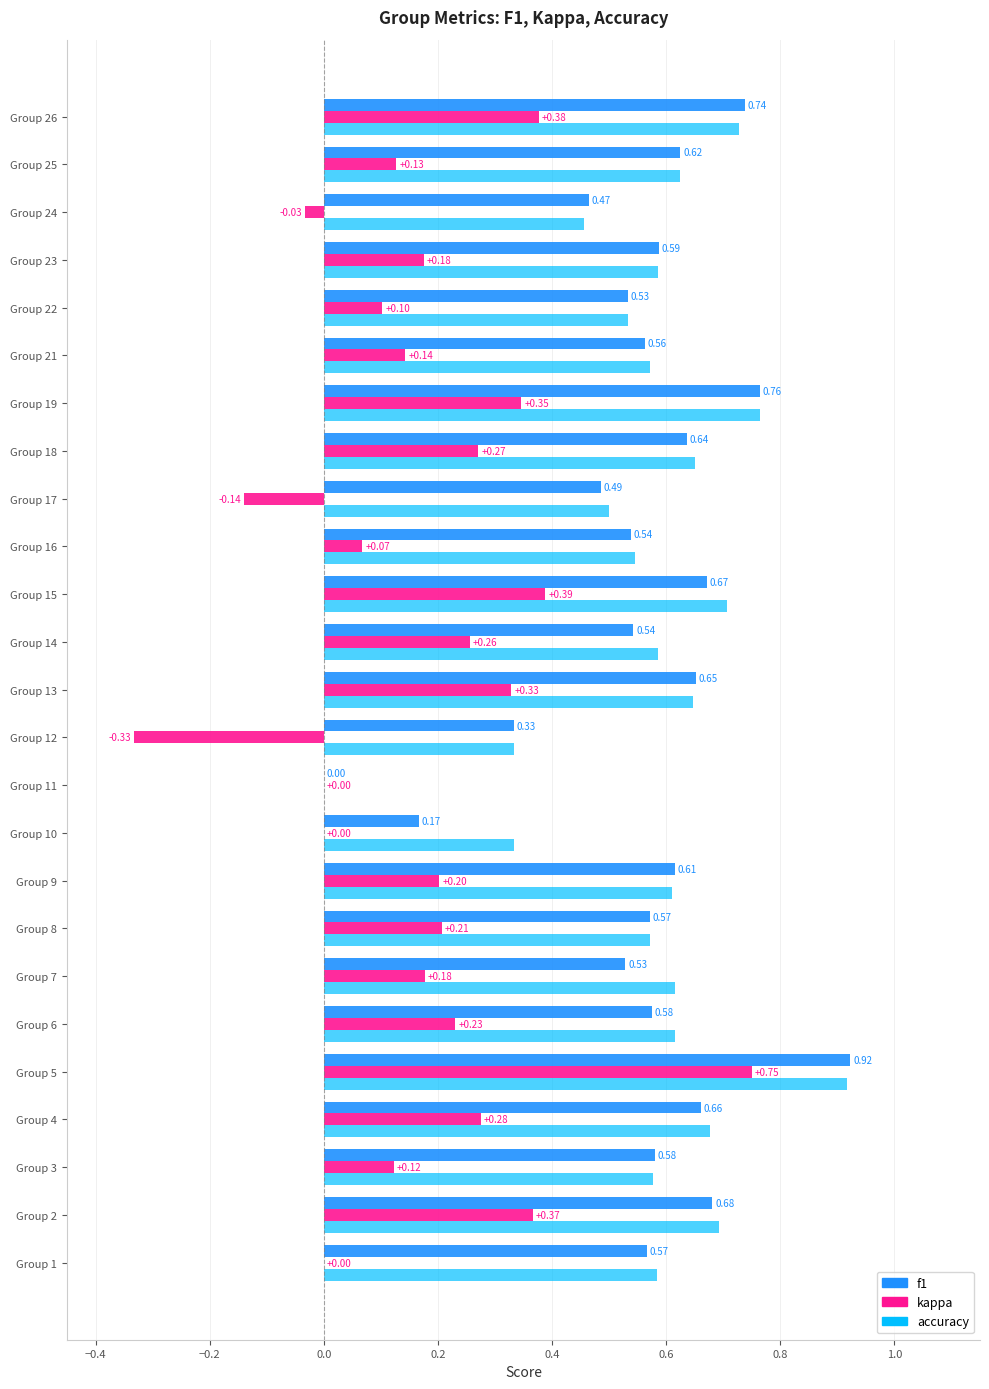

What is the sum of all accuracy values?

14.4